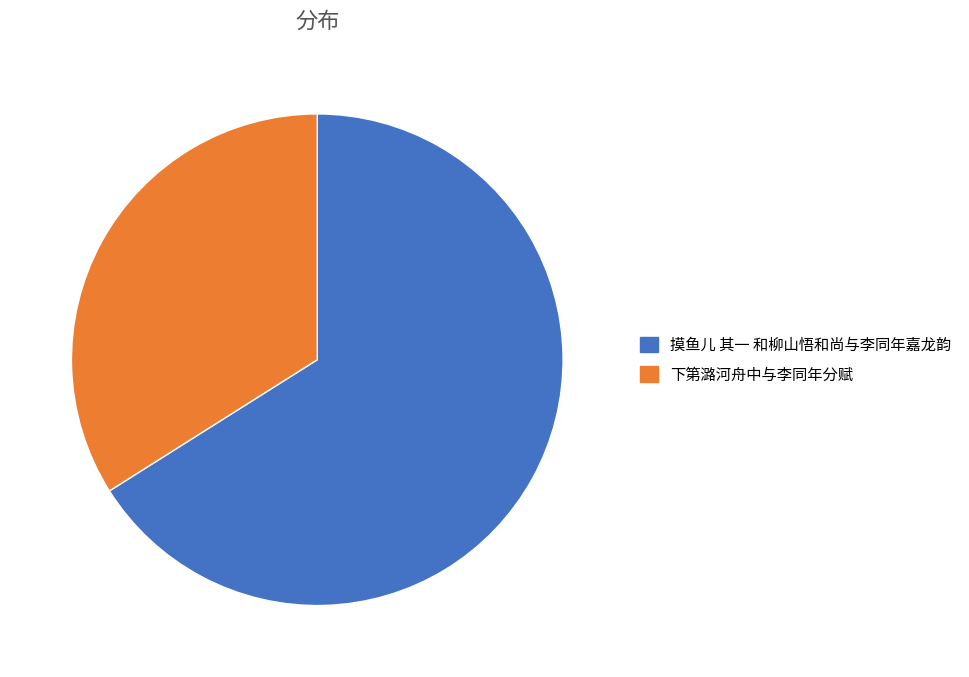

Is there any slice that represents more than half of the pie?

Yes